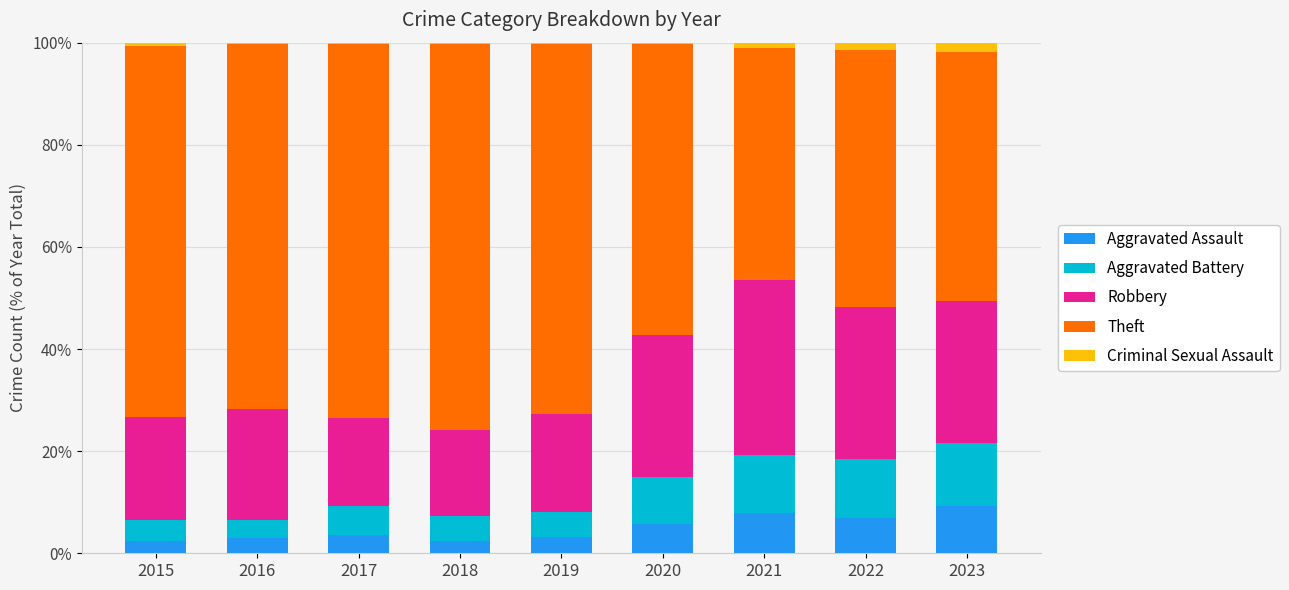

What is the approximate value of Robbery at 2018?

16.7